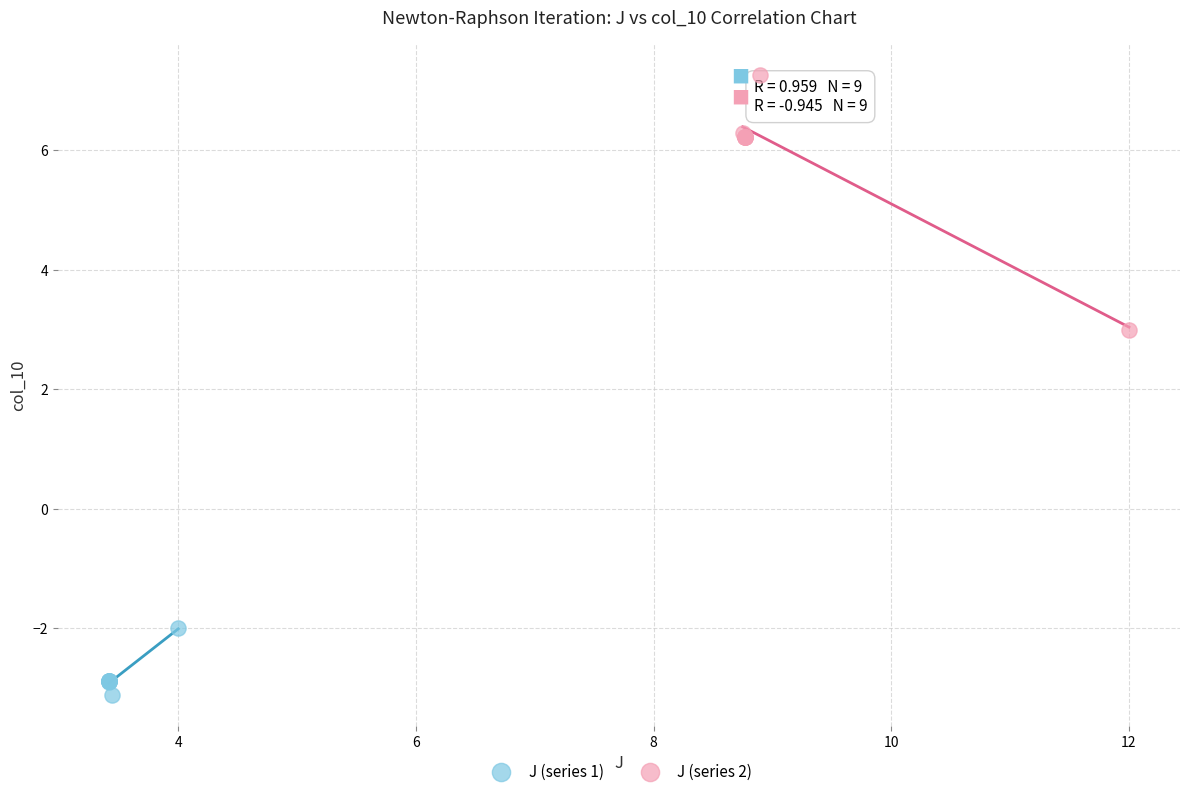

What are all the series names shown in the legend?

J (series 1), J (series 2)